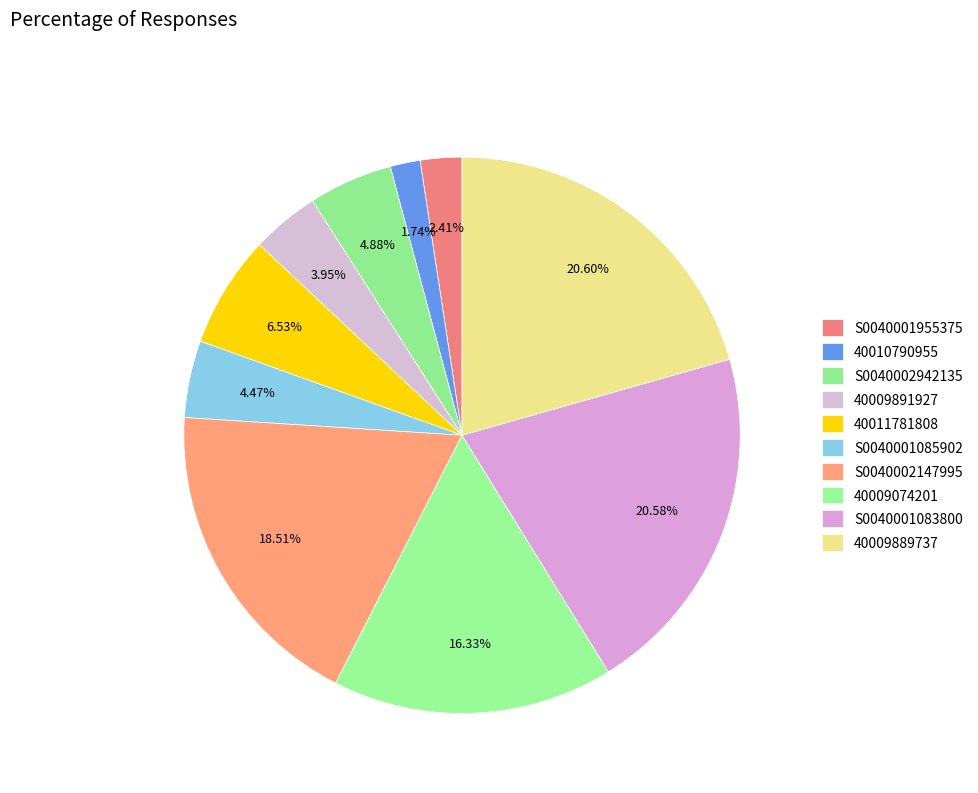

Which slice is the smallest?

40010790955